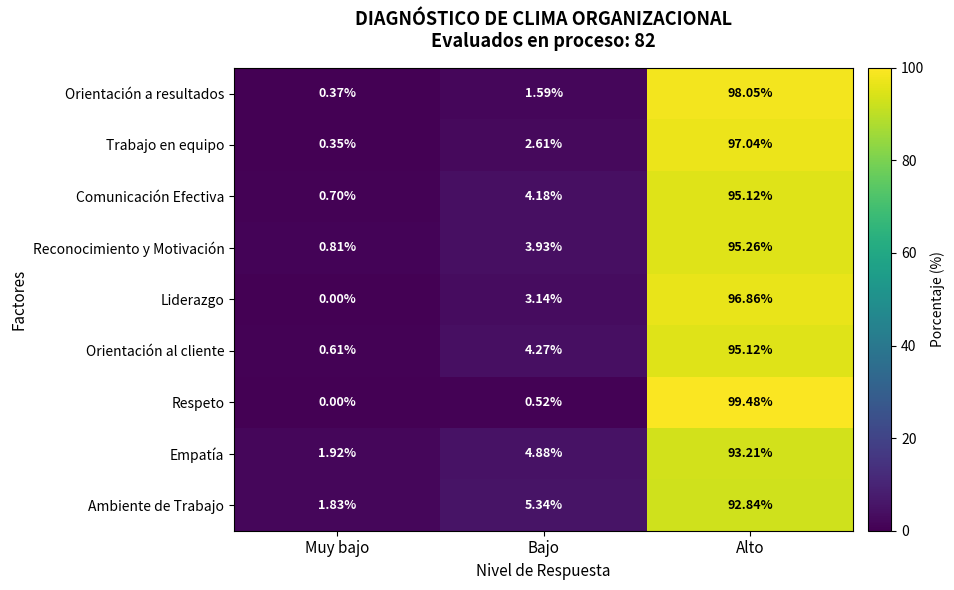

At which category is the sum across all series the highest?

Alto